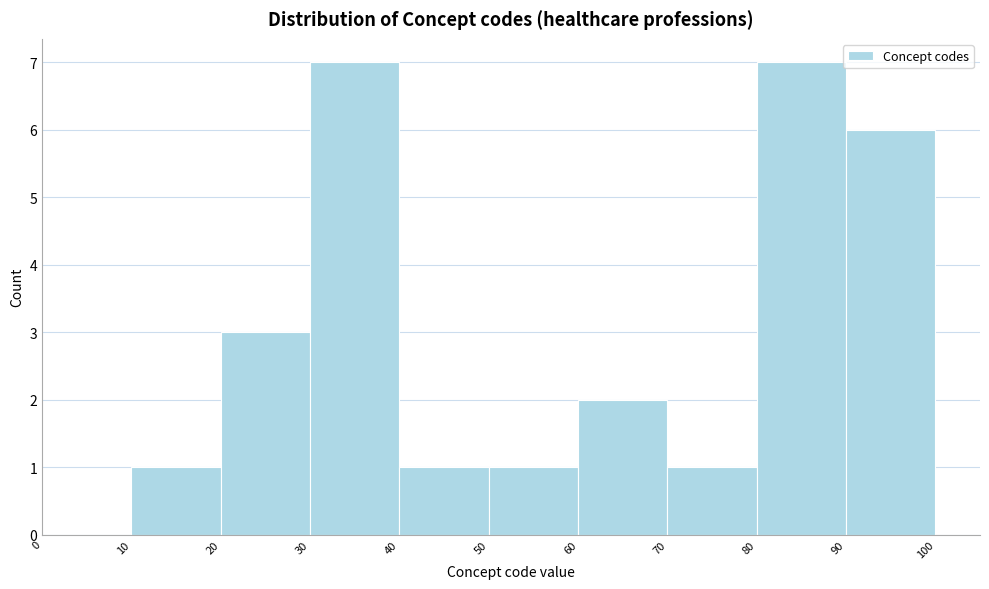

How tall is the bar that spans 80 to 90 on the x-axis? The values are not printed on the chart, so give them approximately, as read against the axis.

7